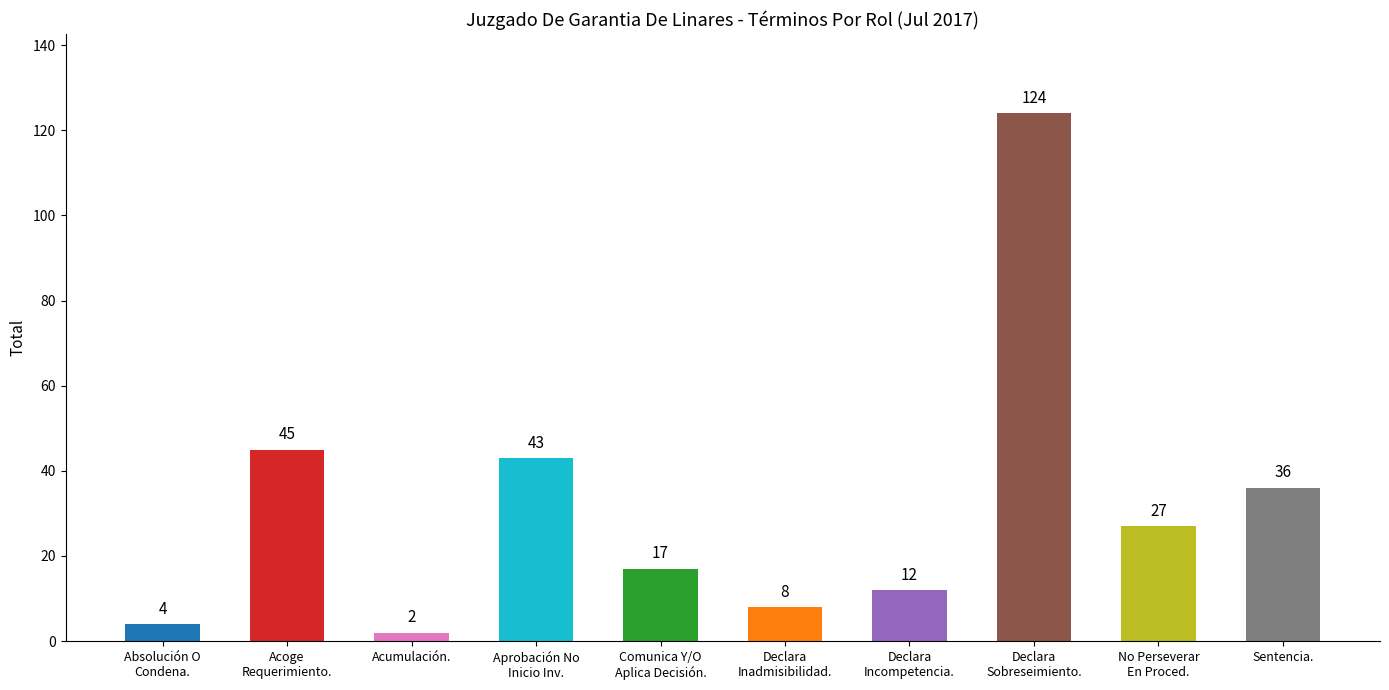

What is the change in value from Acumulación. to Sentencia.?

+34